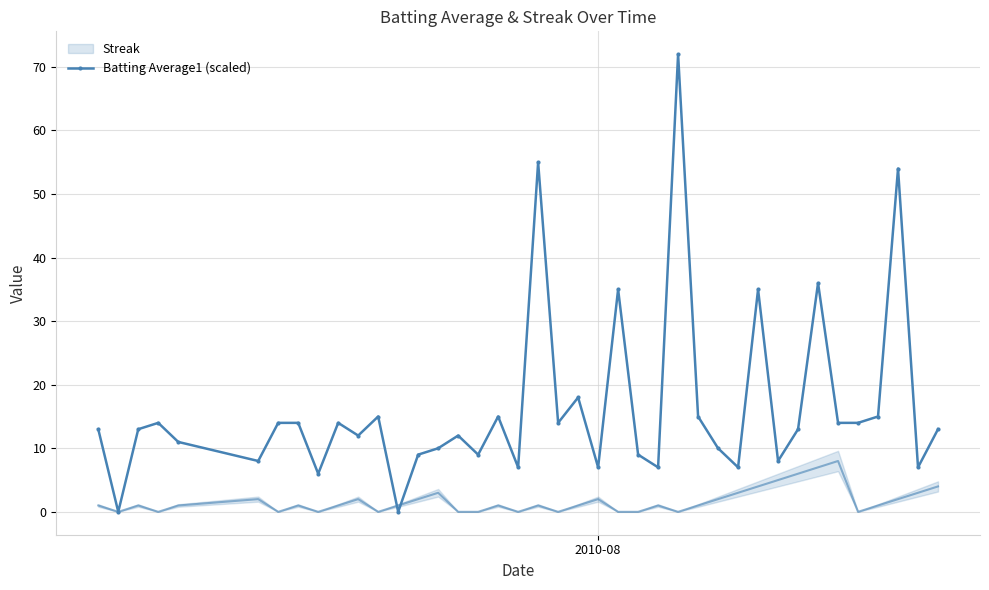

Reading left to right, transcribe all the data shown in this chart.

13.0	0.0	13.0	14.0	11.0	8.0	14.0	14.0	6.0	14.0	12.0	15.0	0.0	9.0	10.0	12.0	9.0	15.0	7.0	55.0	14.0	18.0	7.0	35.0	9.0	7.0	72.0	15.0	10.0	7.0	35.0	8.0	13.0	36.0	14.0	14.0	15.0	54.0	7.0	13.0